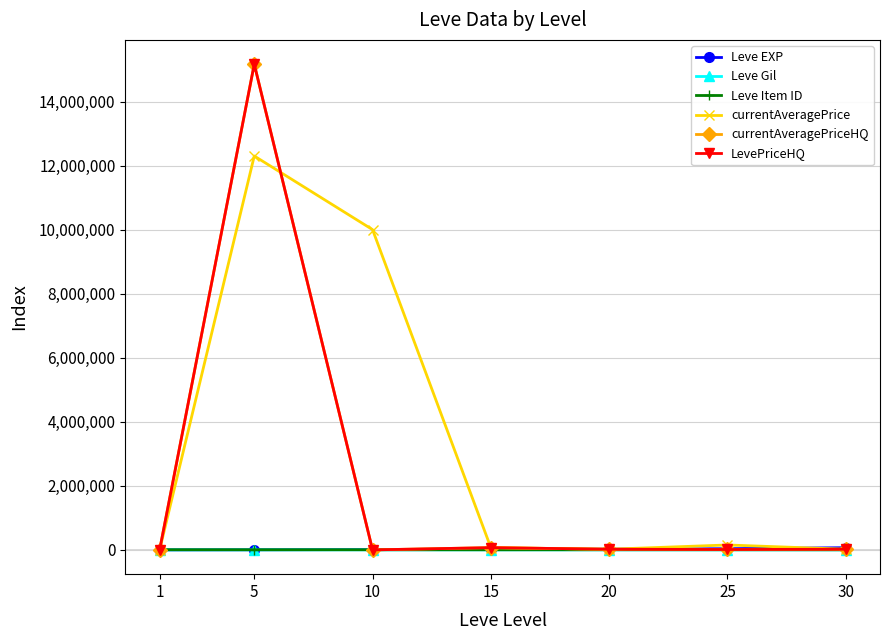

At which label does Leve Gil reach its minimum?

1